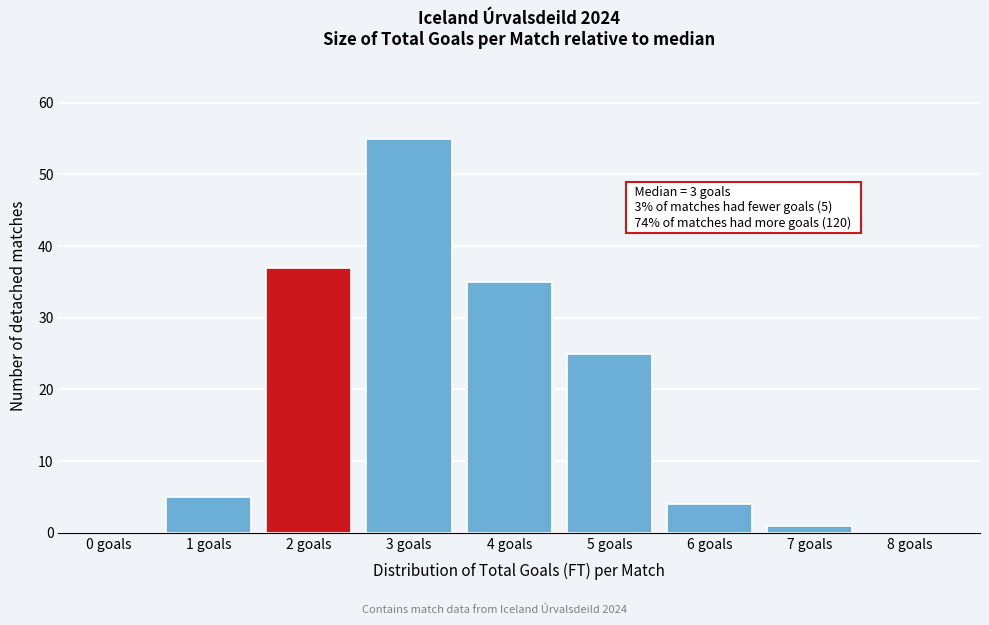

Reading left to right, list all the values displayed in this chart.

0 goals=0	1 goals=5	2 goals=37	3 goals=55	4 goals=35	5 goals=25	6 goals=4	7 goals=1	8 goals=0